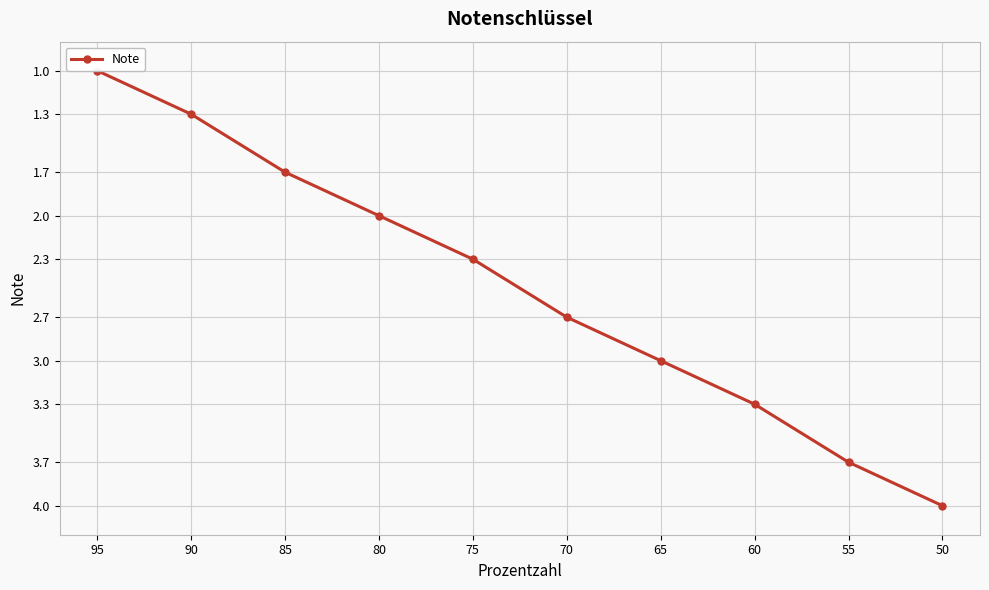

Is it true that the value at 95 is 1.3?

False